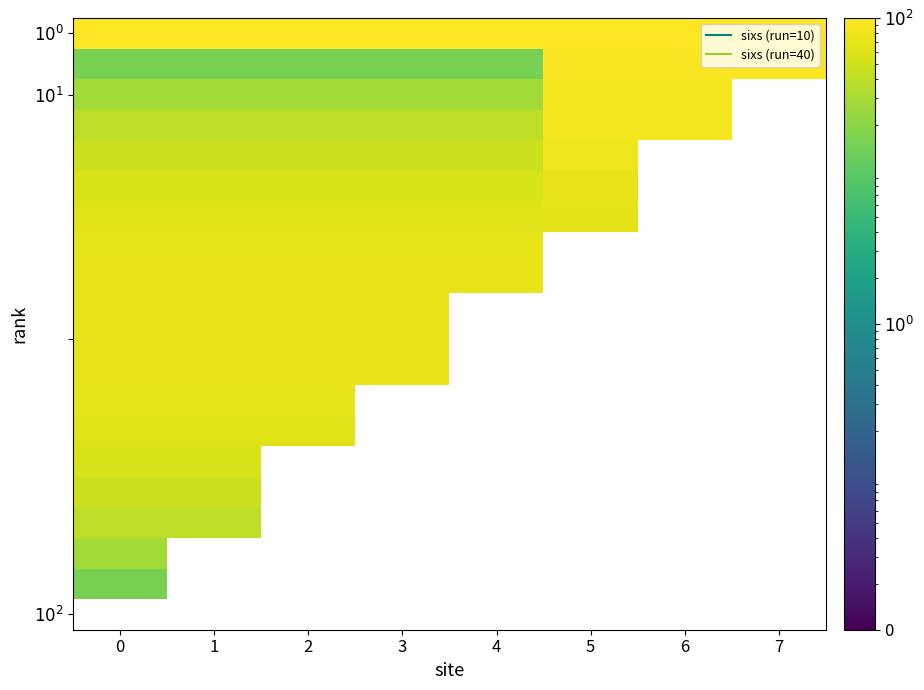

Between 5 and 3, which is larger?

5